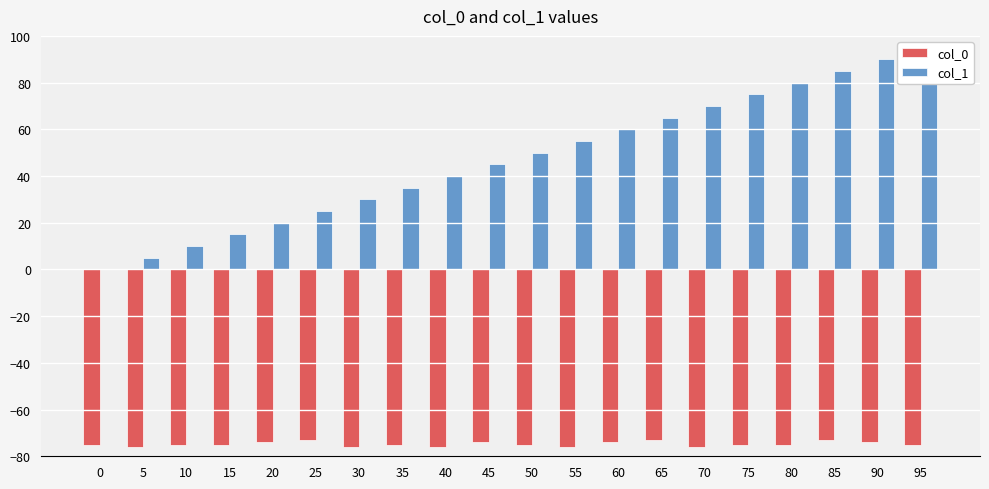

What is the maximum value shown in the chart?

95